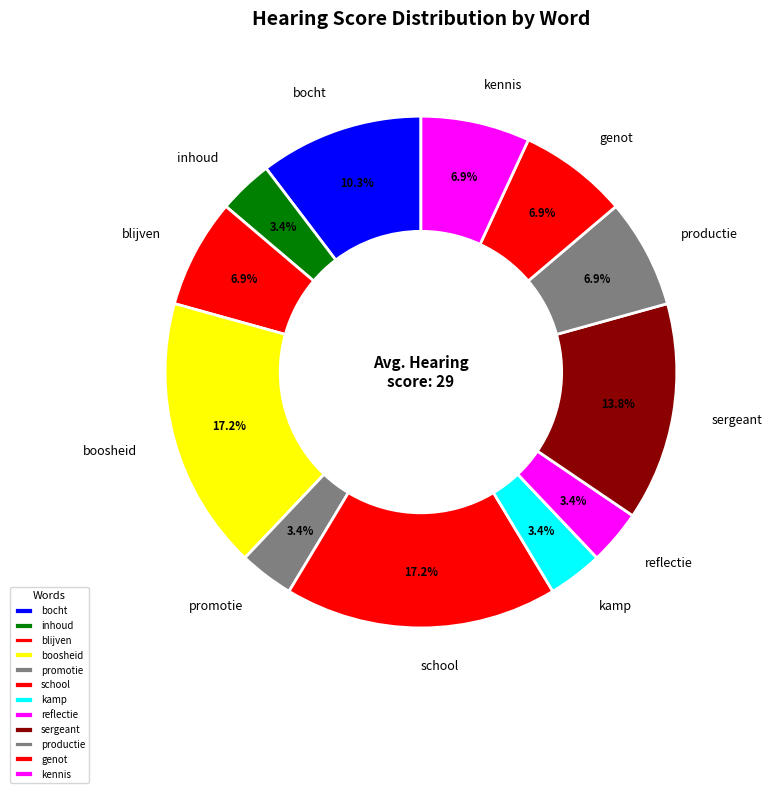

What portion of the pie excludes kamp?

96.6%